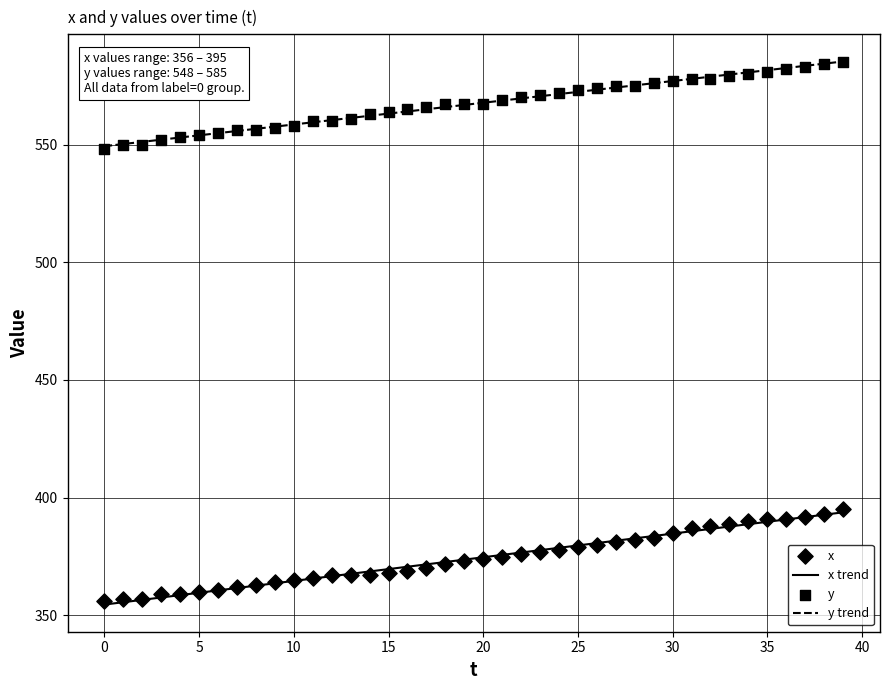

Is the value of y at 3 greater than the value of x at 36?

Yes